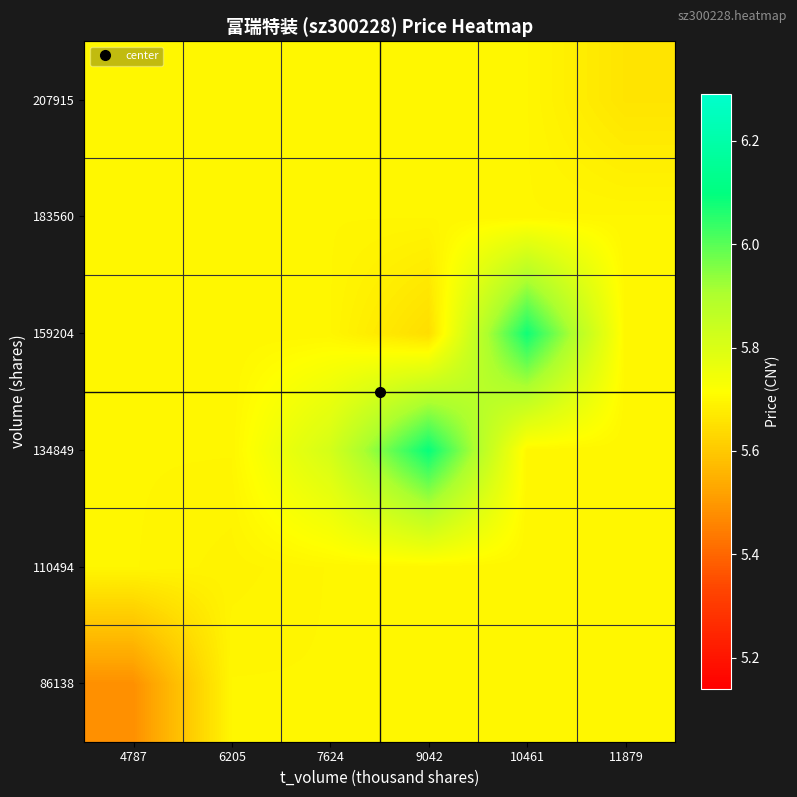

Count the number of data series in this chart.

6